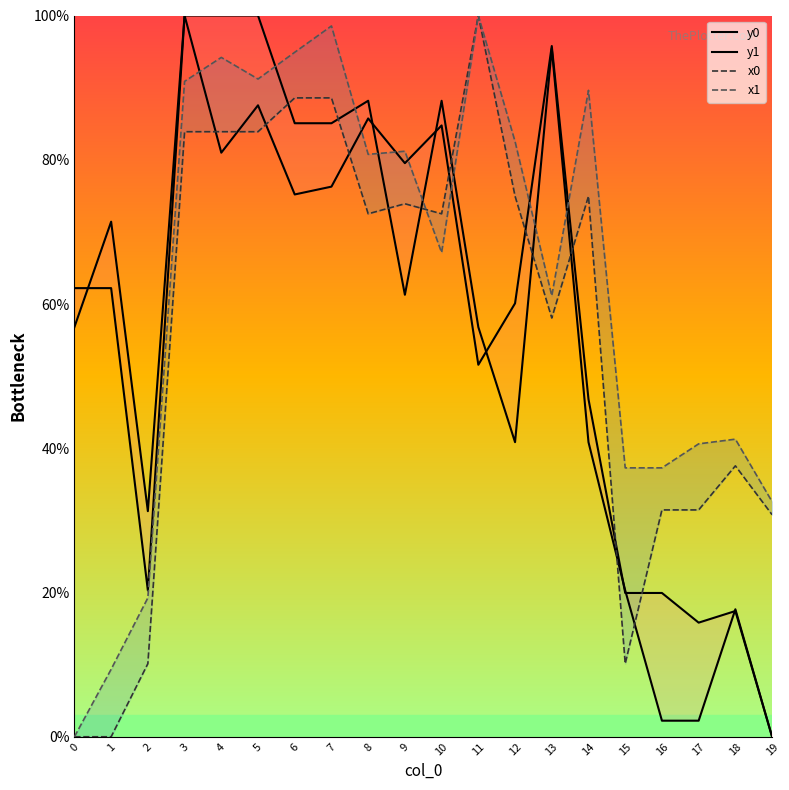

Which series ends up on top after the final intersection of x1 and y0?

x1